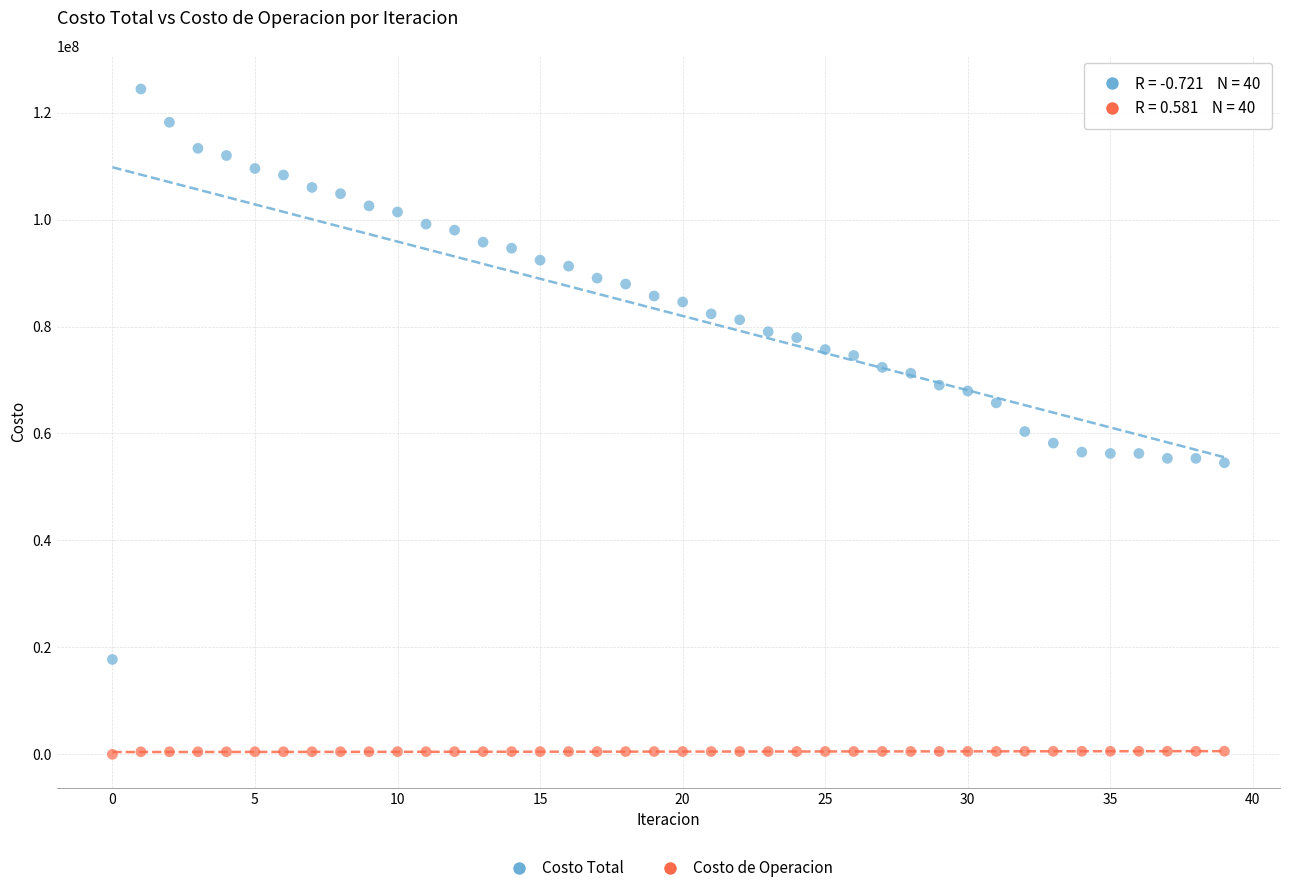

Which series contains the lowest Y value?

Costo de Operacion